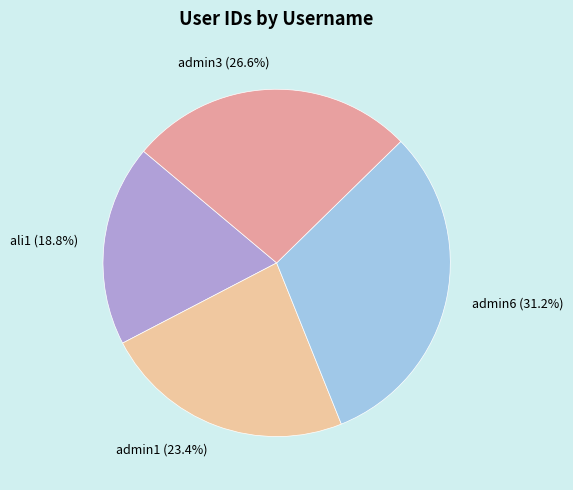

Does any single category account for the majority?

No